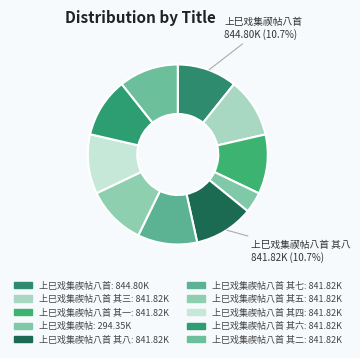

How many slices are in this pie chart?

10